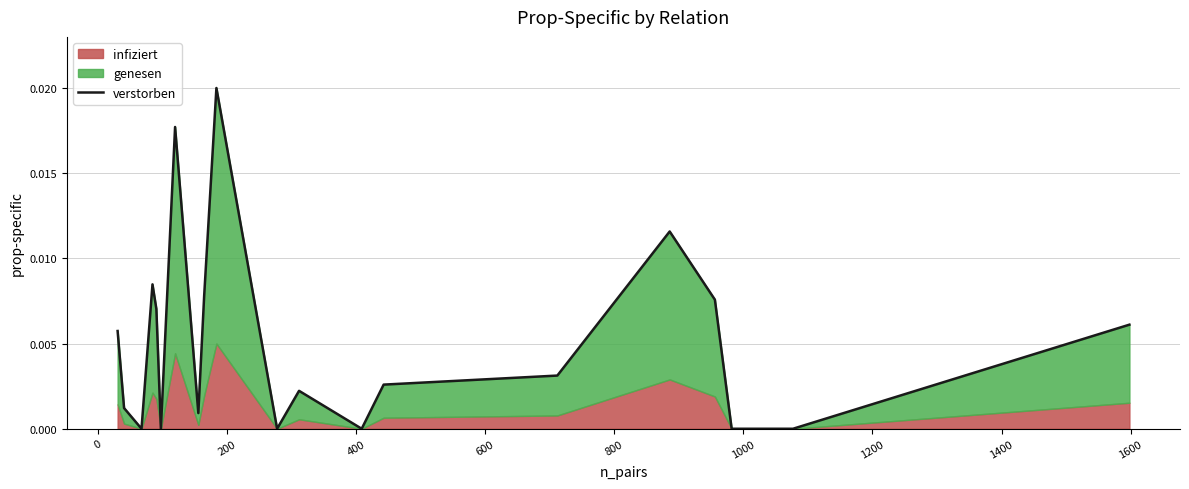

Does the chart display data point markers on the line(s)?

No